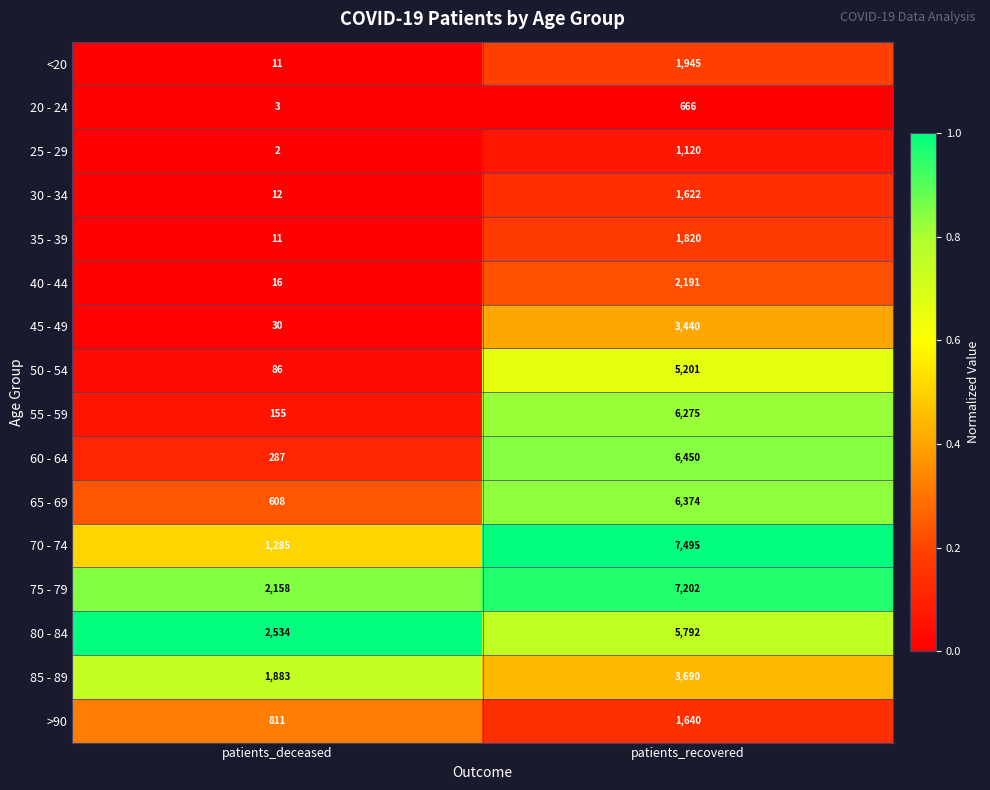

What is the sum of the 55 - 59 values at patients_deceased and patients_recovered?

6430